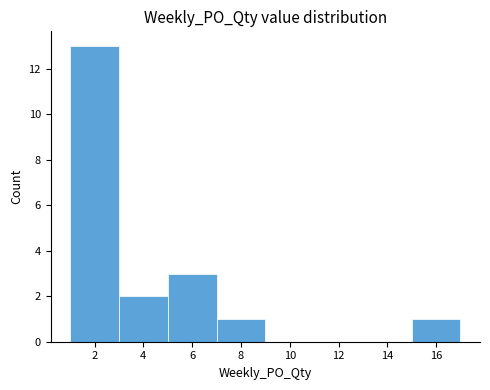

Which range on the x-axis has the tallest bar?

1 to 3